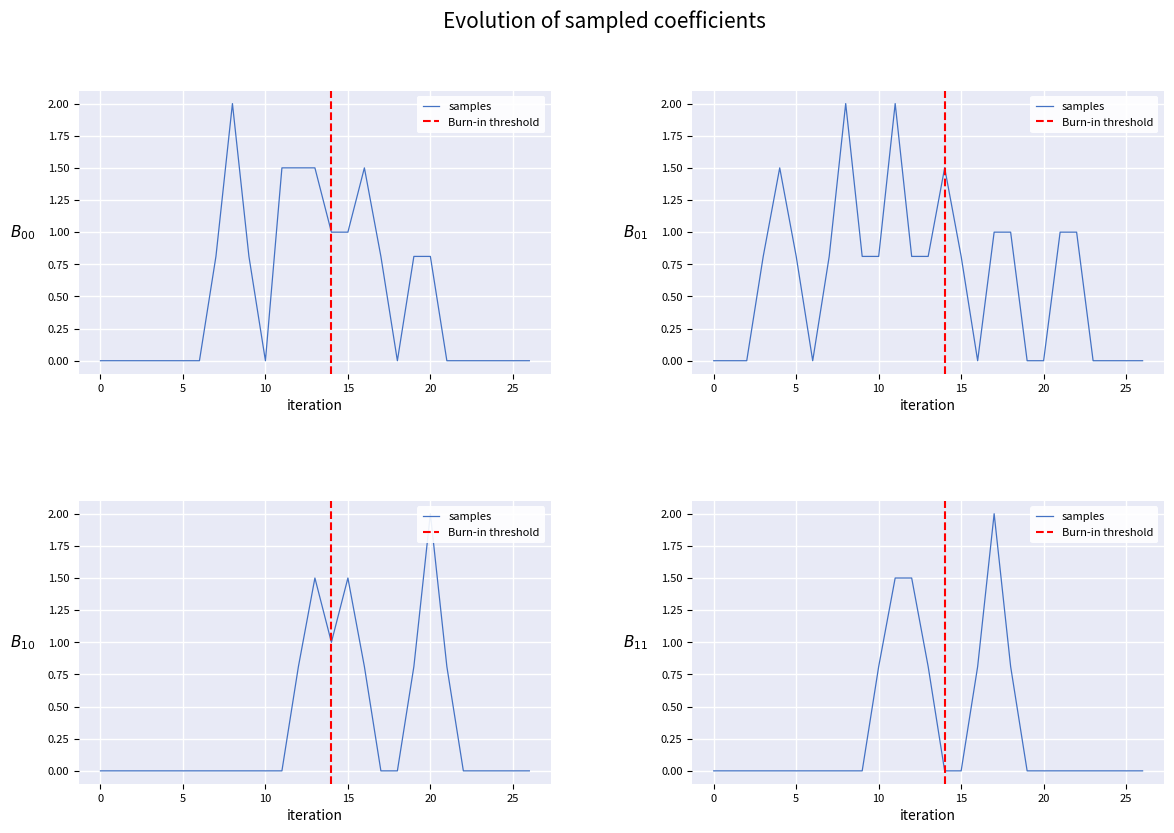

At how many categories does at least one series exceed 1?

10